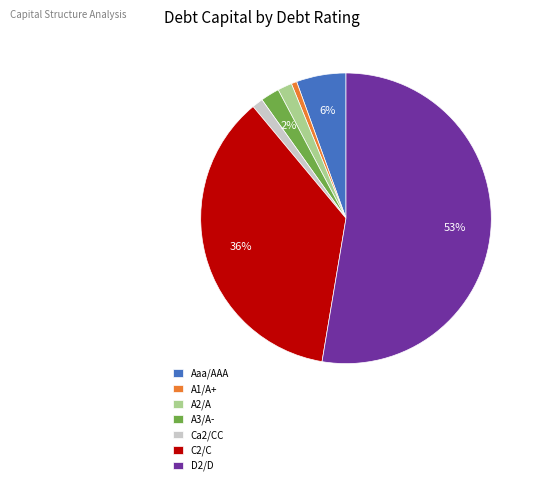

To the nearest percent, what is the difference between the A1/A+ and A3/A- slice percentages?

1%